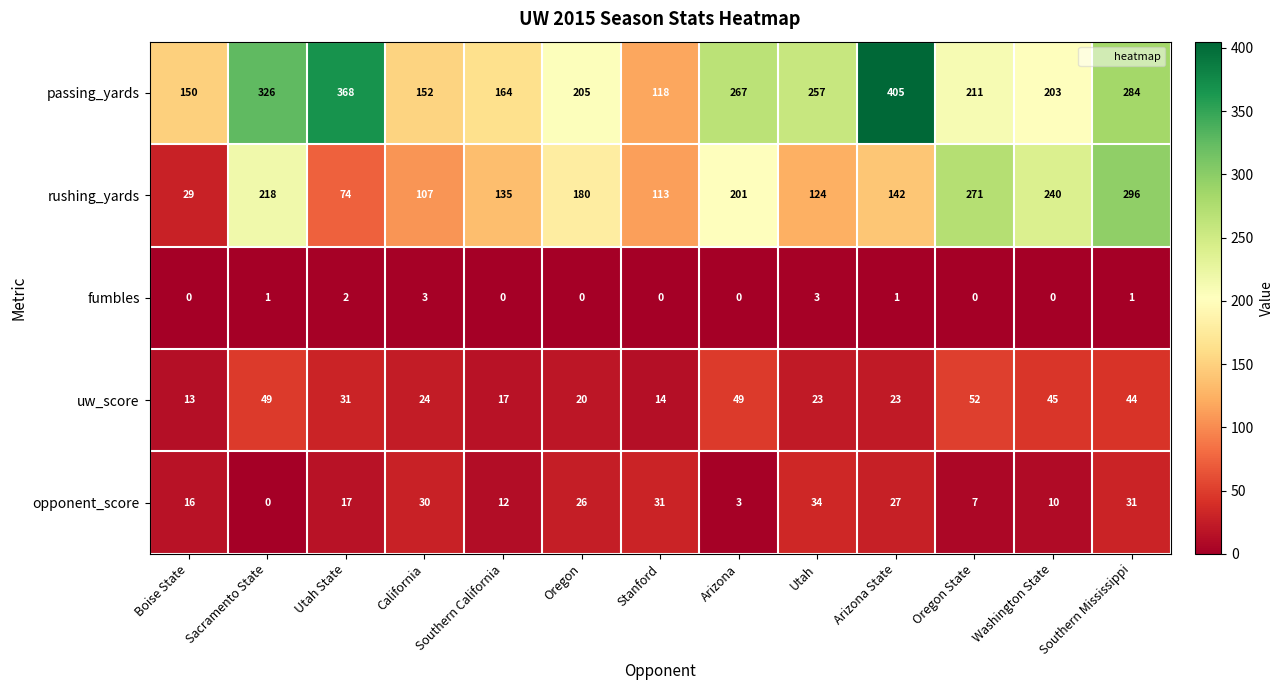

The value of passing_yards at Oregon State is 211. True or false?

True